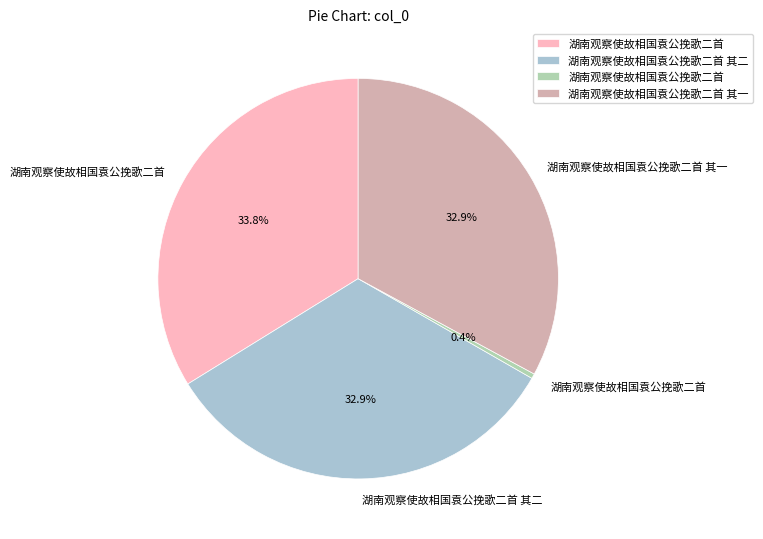

Is there a majority slice in this chart?

No